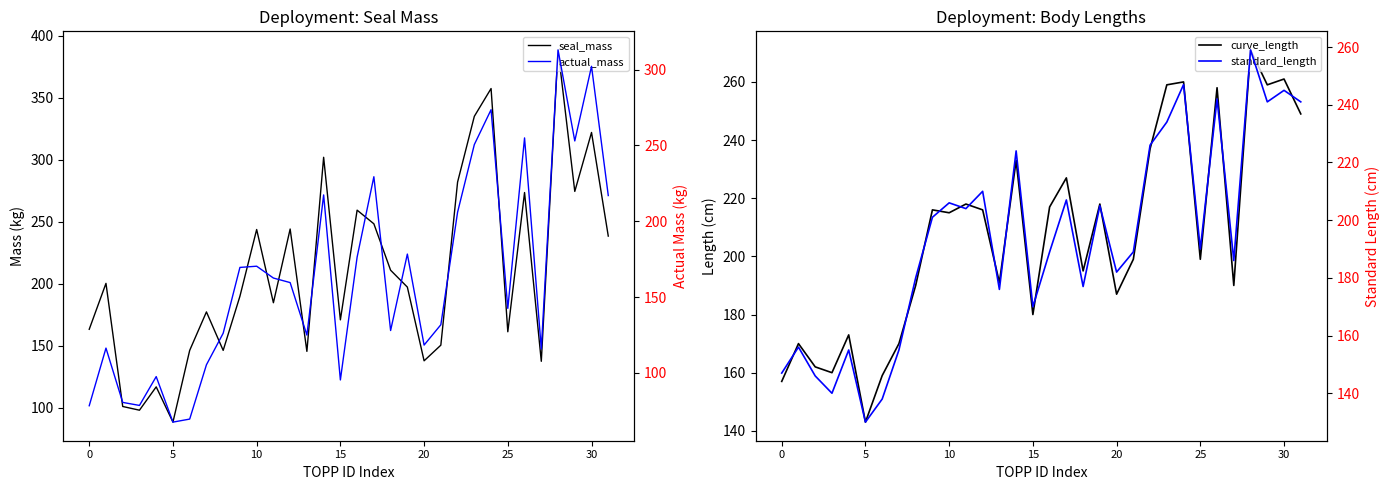

Is the value of seal_mass at 28 greater than the value of standard_length at 17?

Yes